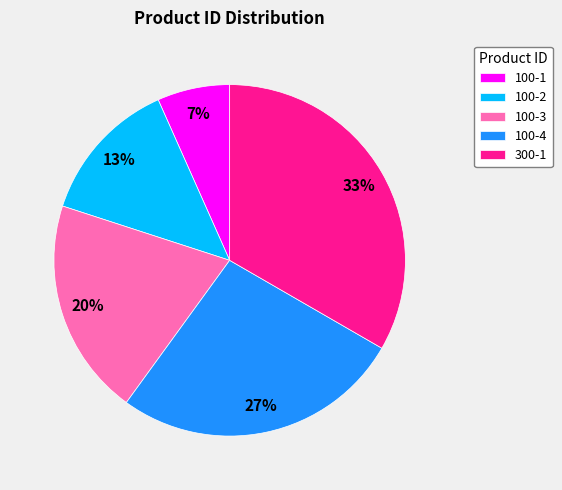

Does 300-1 represent more than half of the total?

No